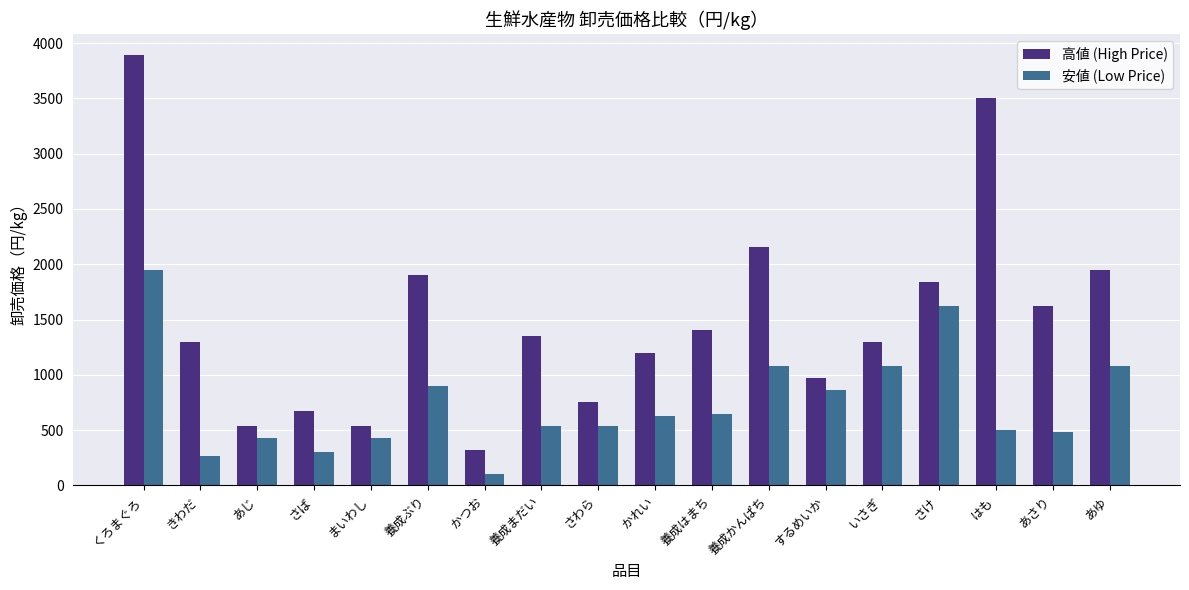

How many groups of bars are there?

18